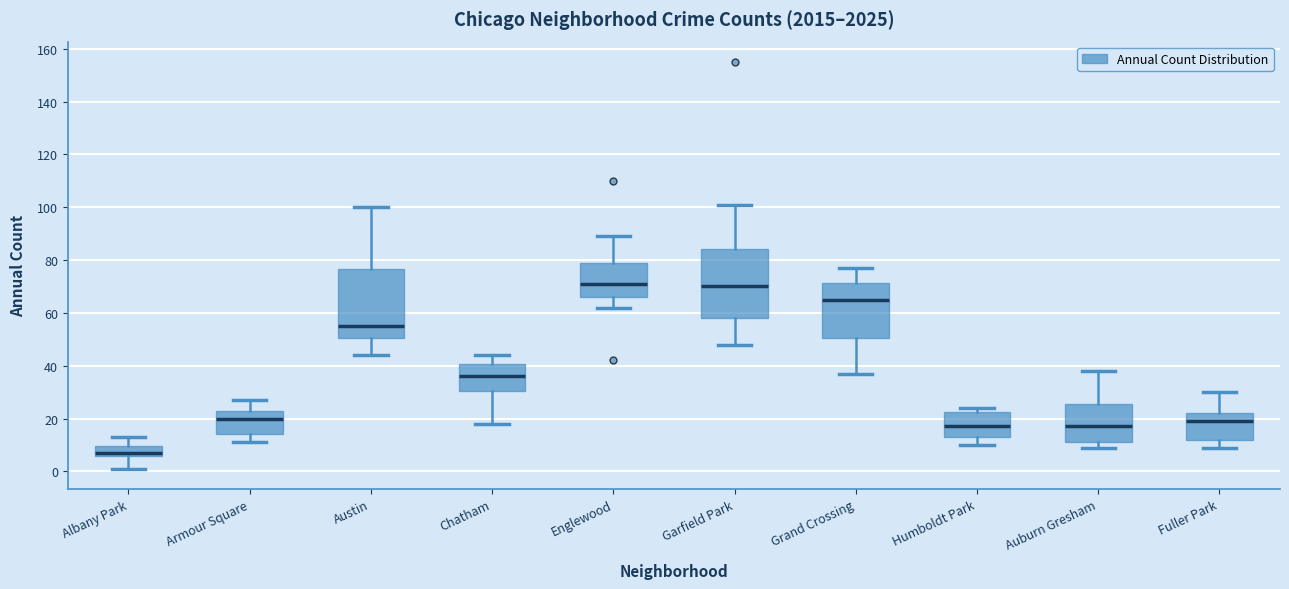

Reading left to right, read every box against the y-axis: the position of its median line, the range the box covers, and the ends of its whiskers. The values are not printed on the chart, so give them approximately, as read against the axis.

Albany Park: median 8, box 6 to 10, whiskers 2 to 14
Armour Square: median 20, box 14 to 24, whiskers 12 to 28
Austin: median 56, box 50 to 76, whiskers 44 to 100
Chatham: median 36, box 30 to 40, whiskers 18 to 44
Englewood: median 72, box 66 to 80, whiskers 62 to 90
Garfield Park: median 70, box 58 to 84, whiskers 48 to 102
Grand Crossing: median 66, box 50 to 72, whiskers 38 to 78
Humboldt Park: median 18, box 14 to 22, whiskers 10 to 24
Auburn Gresham: median 18, box 12 to 26, whiskers 10 to 38
Fuller Park: median 20, box 12 to 22, whiskers 10 to 30